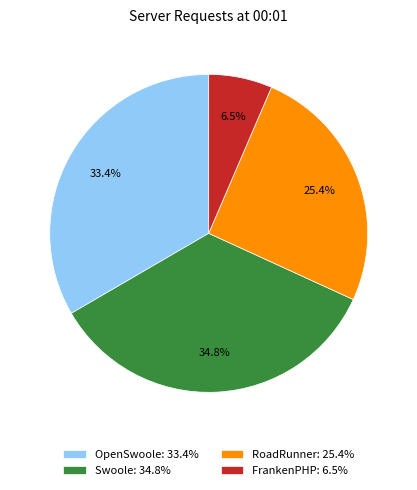

Is there a majority slice in this chart?

No